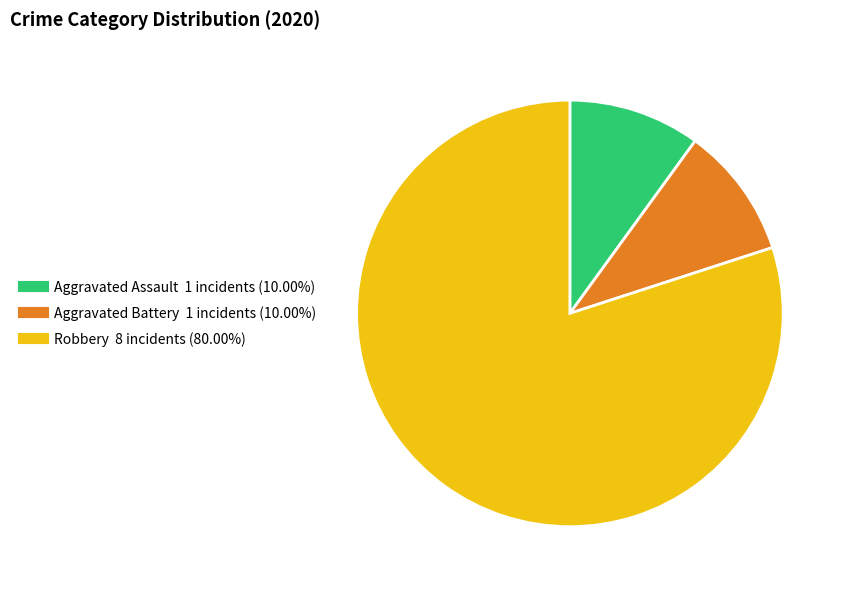

Which slice is the largest?

Robbery